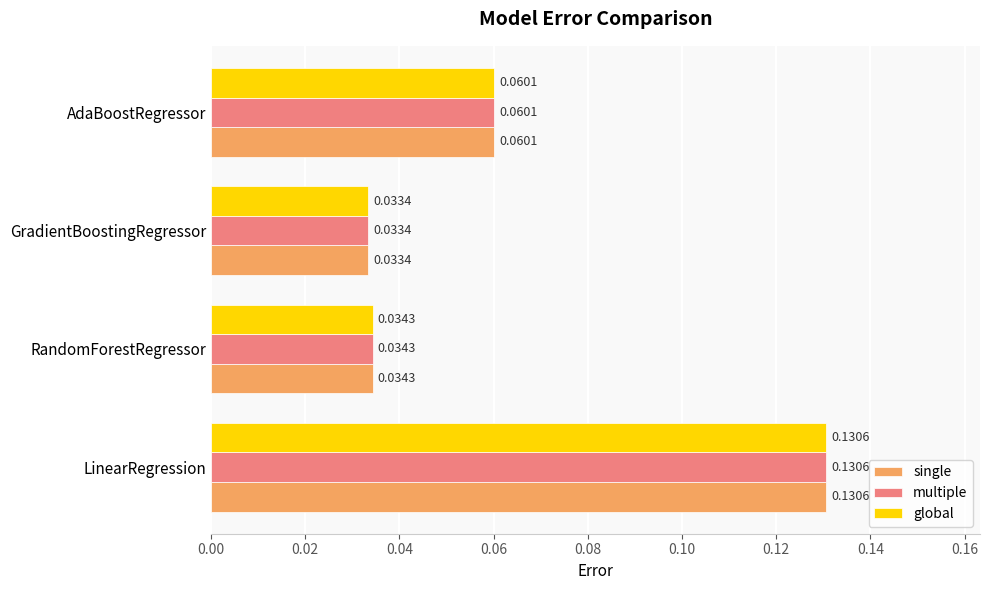

Where is multiple nearest to the value 0?

GradientBoostingRegressor